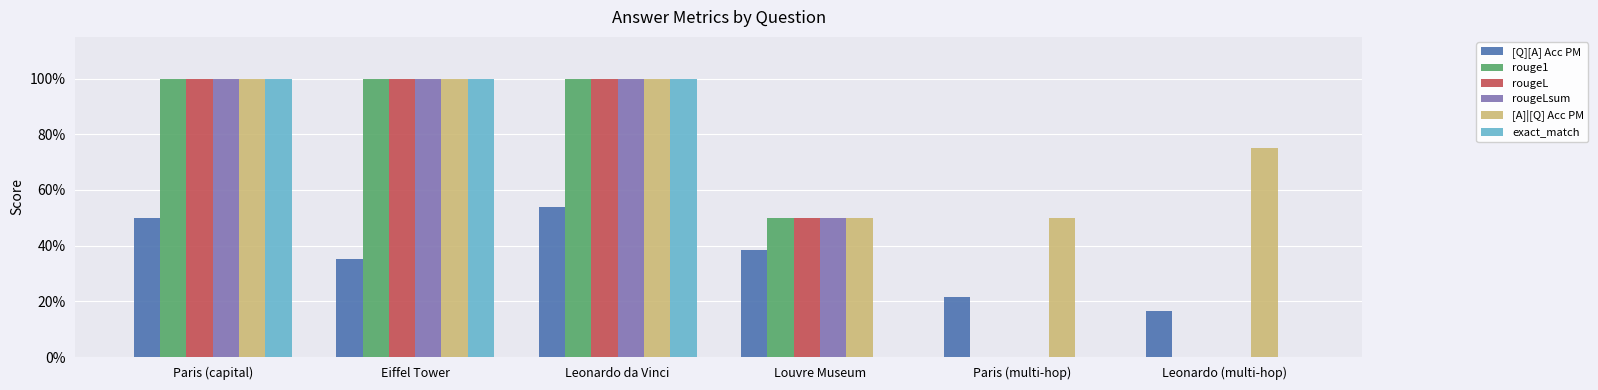

What are all the series names shown in the legend?

[Q][A] Acc PM, rouge1, rougeL, rougeLsum, [A]|[Q] Acc PM, exact_match